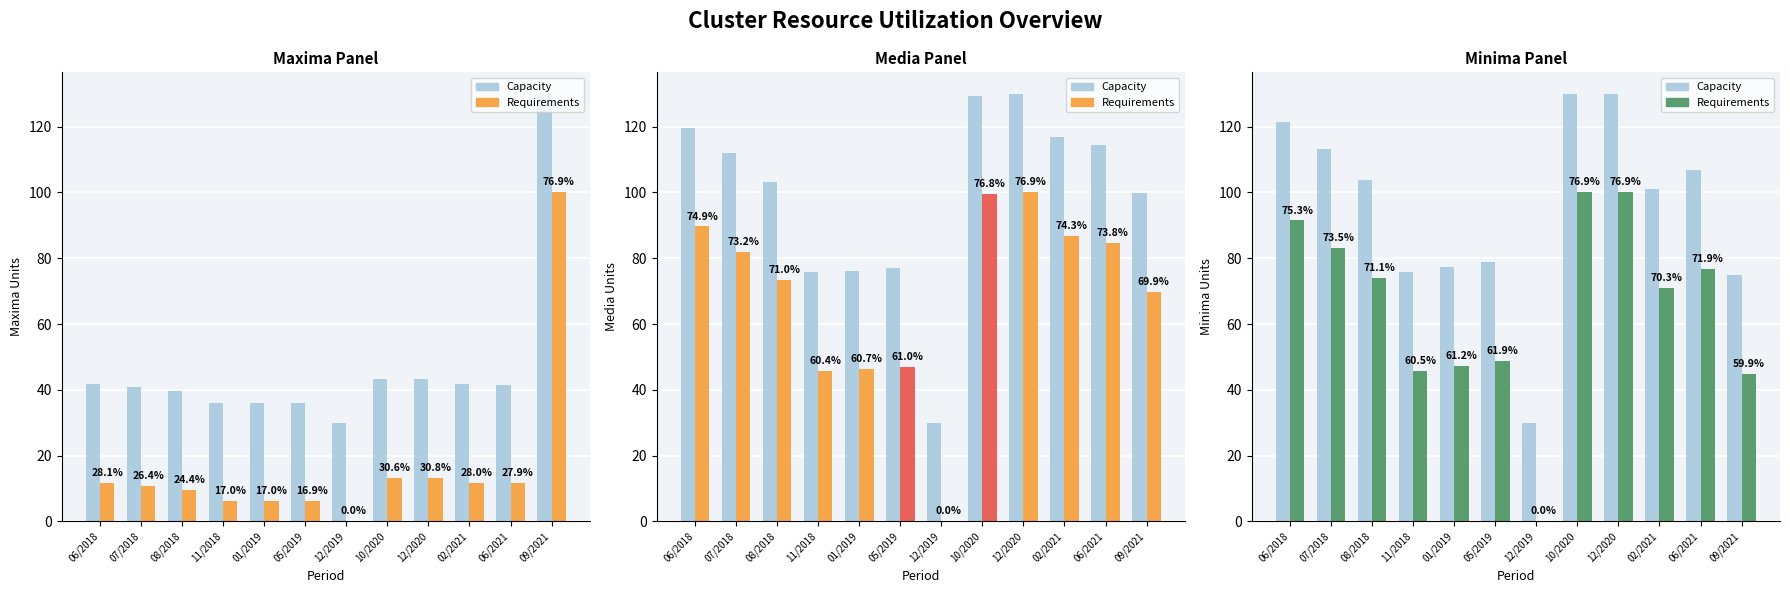

Approximately how many times larger is the value at 07/2018 compared to 06/2021?

1.1